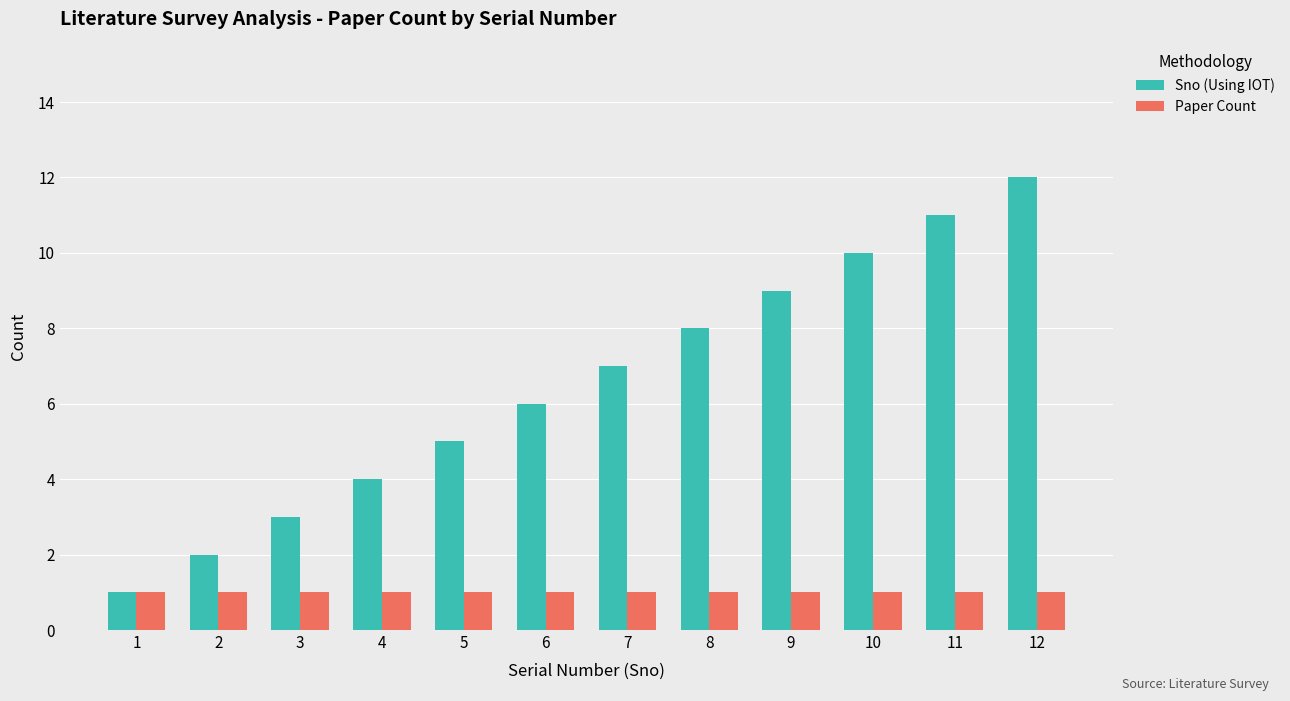

How many data points in Sno (Using IOT) are less than 7?

6